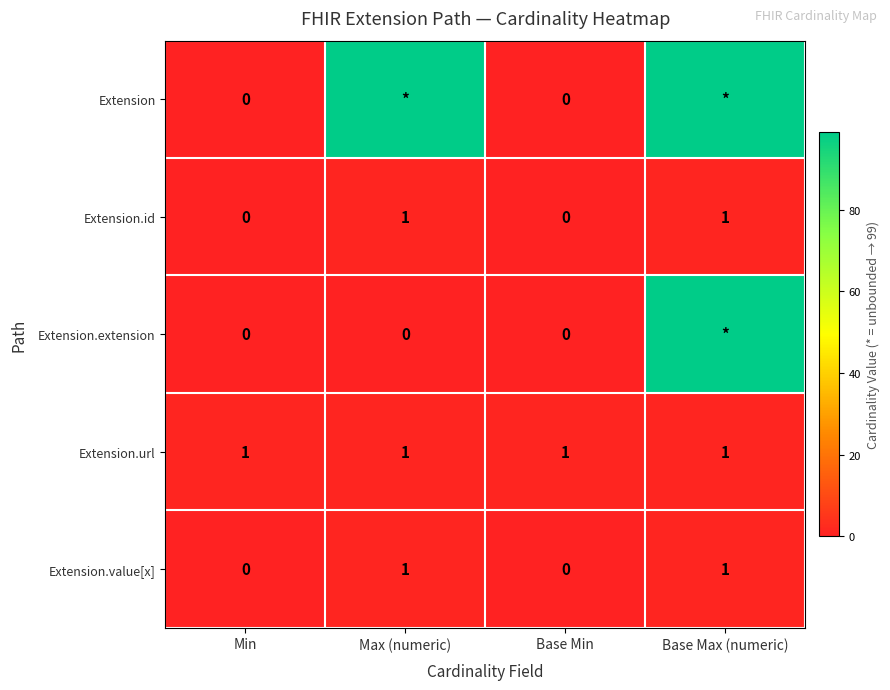

Is it true that Extension.value[x] equals 1 at Base Max (numeric)?

True